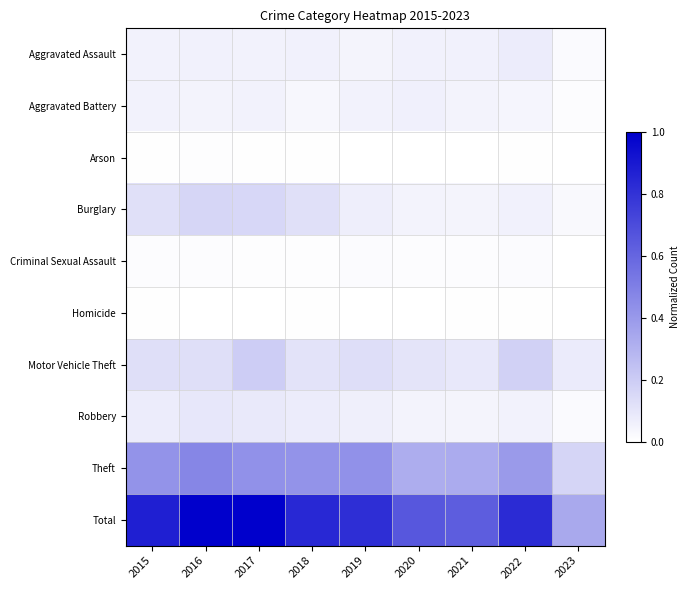

What is the total value across all series at 2020?

1.3